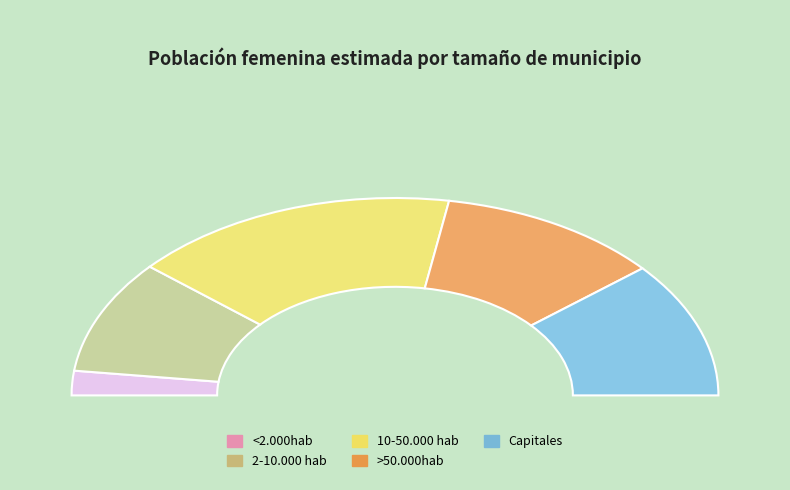

The >50.000hab slice represents 17% of the pie. True or false?

False